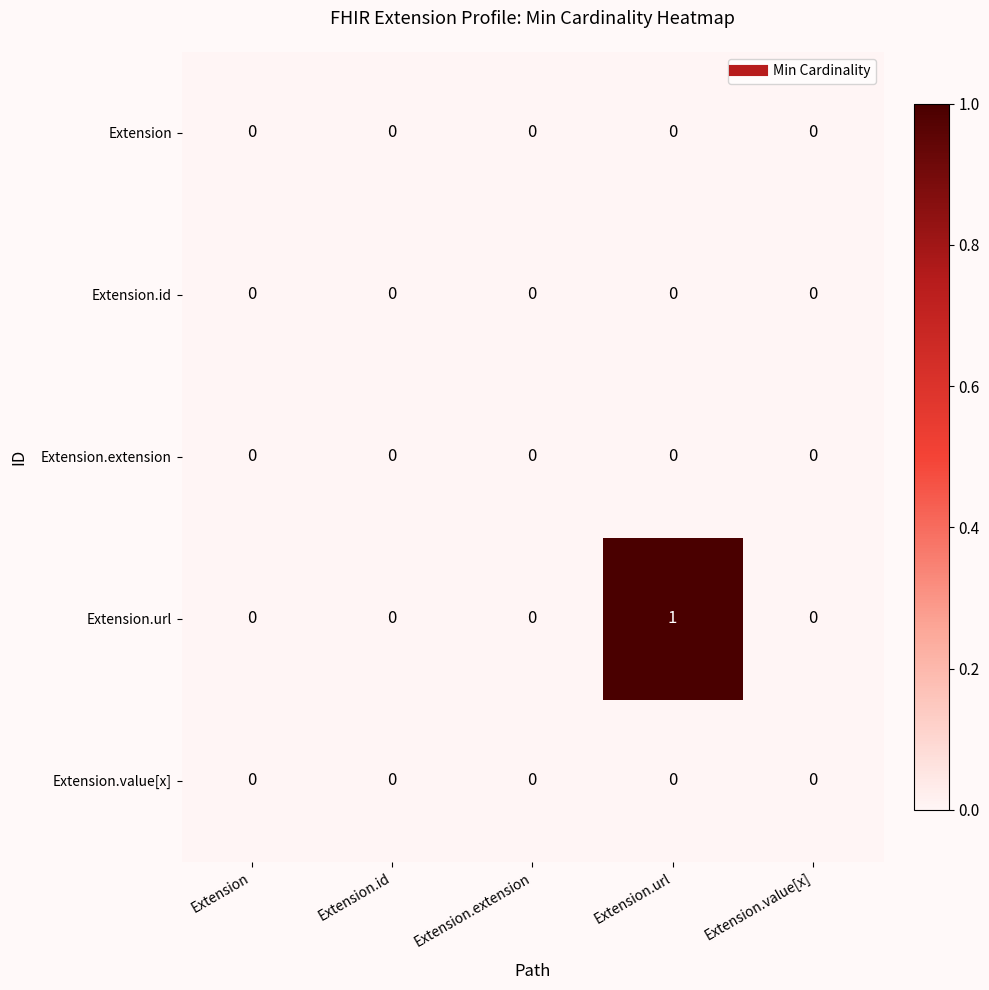

At which category is the sum across all series the highest?

Extension.url